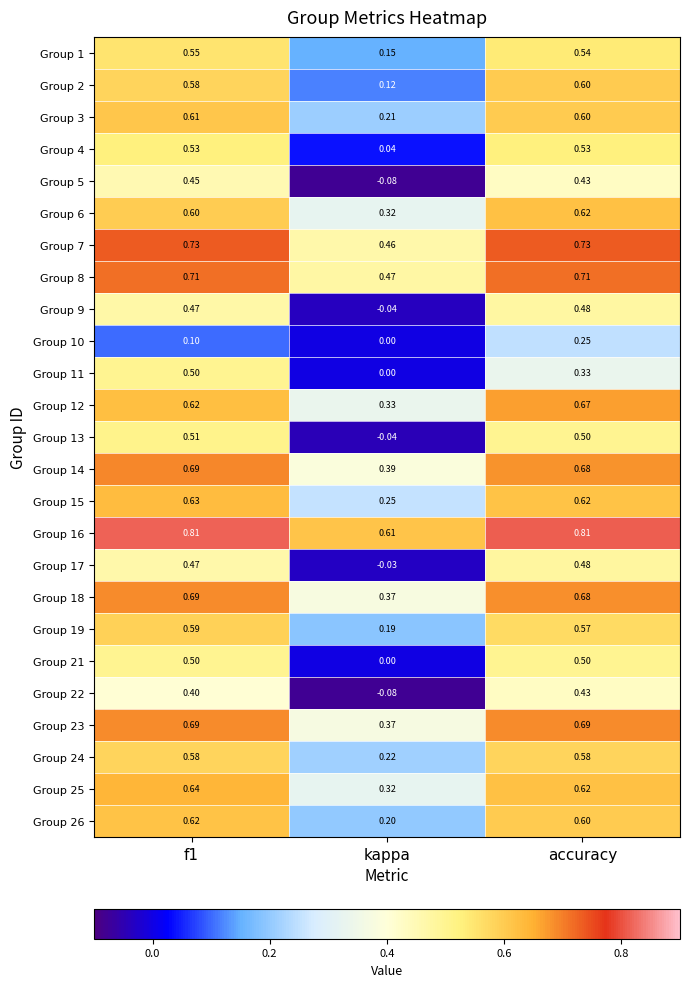

Where is Group 14 nearest to the value 0?

kappa